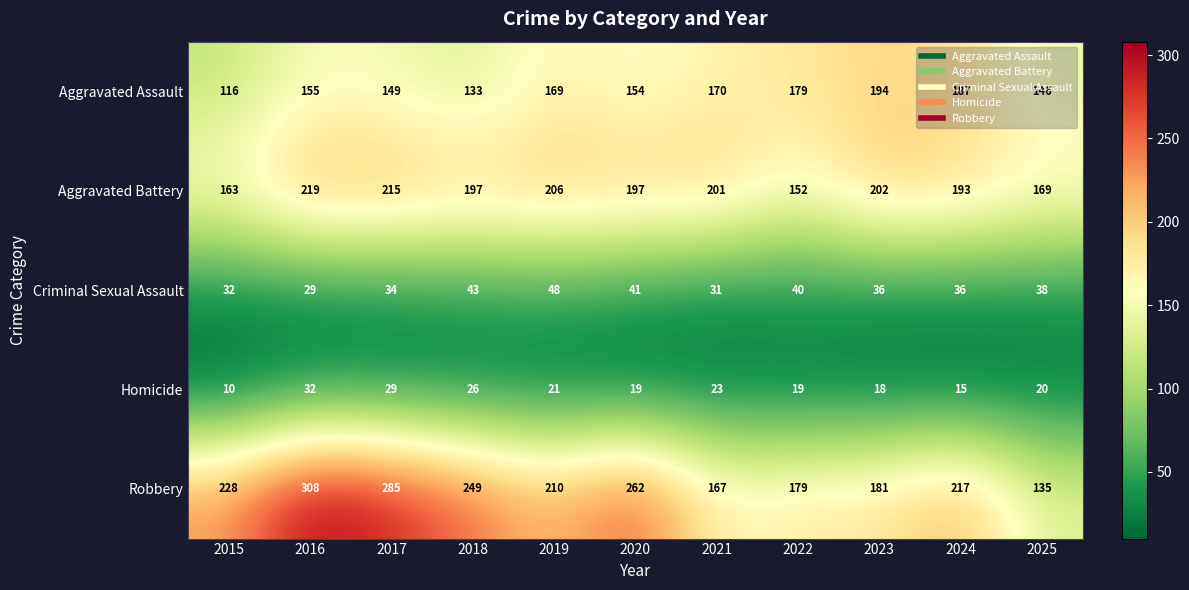

At 2025, list the series in order from largest to smallest.

Aggravated Battery, Aggravated Assault, Robbery, Criminal Sexual Assault, Homicide